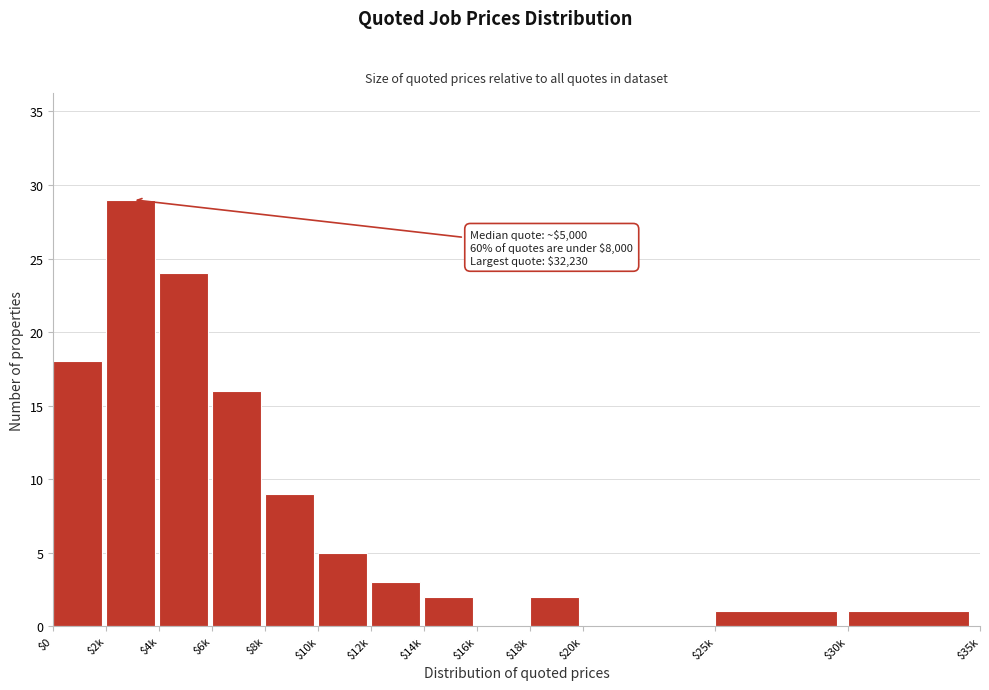

What is the sum of all values?

110